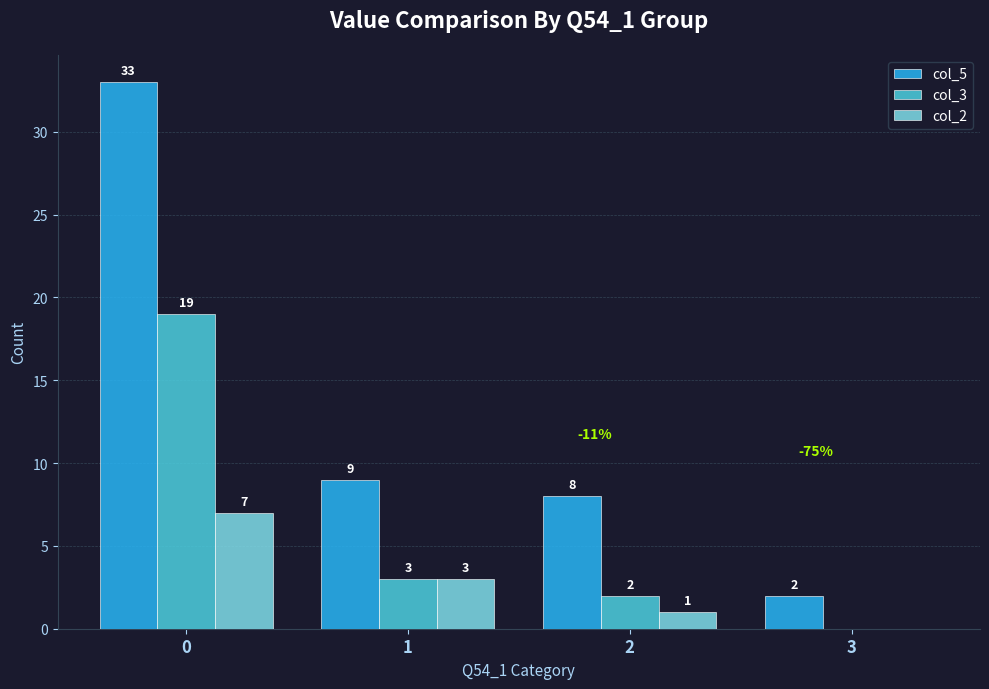

What is the total value across all series at 3?

2